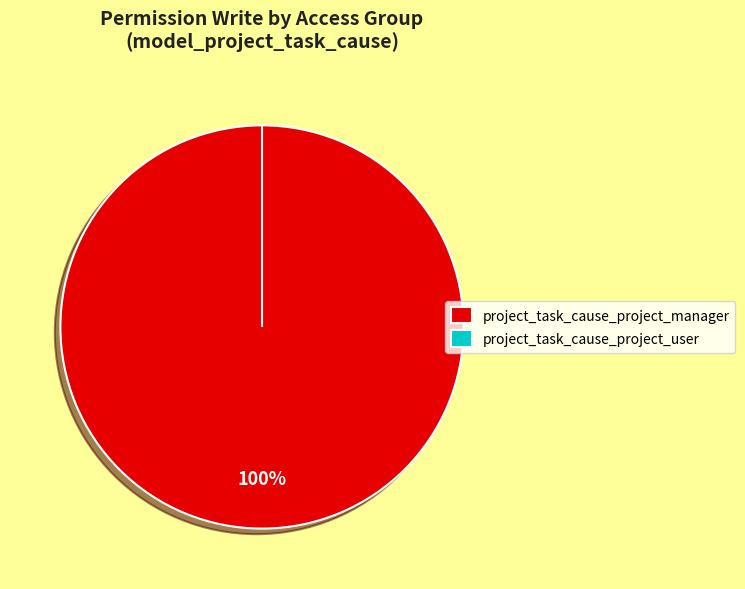

How many slices are in this pie chart?

2